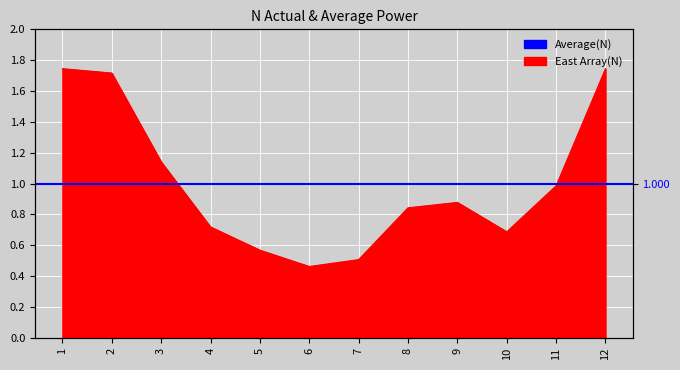

Which label corresponds to the largest value in the chart?

1